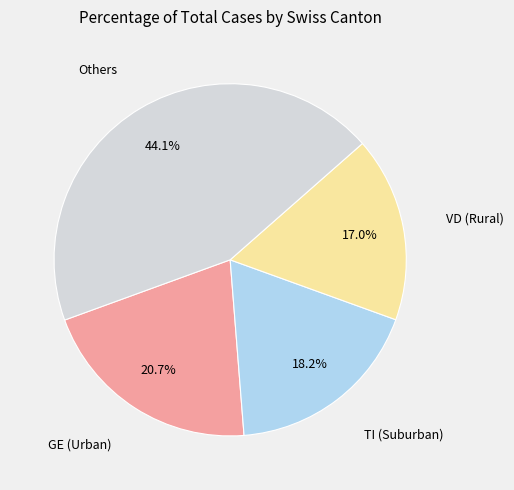

Which category has the biggest portion of the pie?

Others